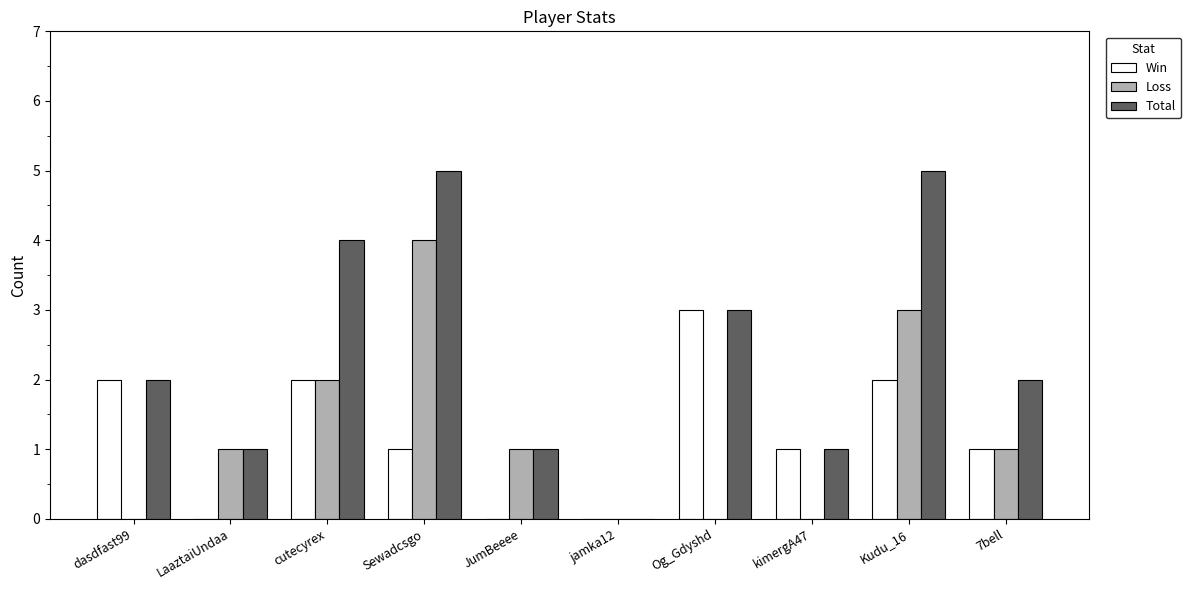

Reading right to left, list all the values displayed in this chart.

Win: 7bell=1	Kudu_16=2	kimergA47=1	Og_Gdyshd=3	jamka12=0	JumBeeee=0	Sewadcsgo=1	cutecyrex=2	LaaztaiUndaa=0	dasdfast99=2
Loss: 7bell=1	Kudu_16=3	kimergA47=0	Og_Gdyshd=0	jamka12=0	JumBeeee=1	Sewadcsgo=4	cutecyrex=2	LaaztaiUndaa=1	dasdfast99=0
Total: 7bell=2	Kudu_16=5	kimergA47=1	Og_Gdyshd=3	jamka12=0	JumBeeee=1	Sewadcsgo=5	cutecyrex=4	LaaztaiUndaa=1	dasdfast99=2